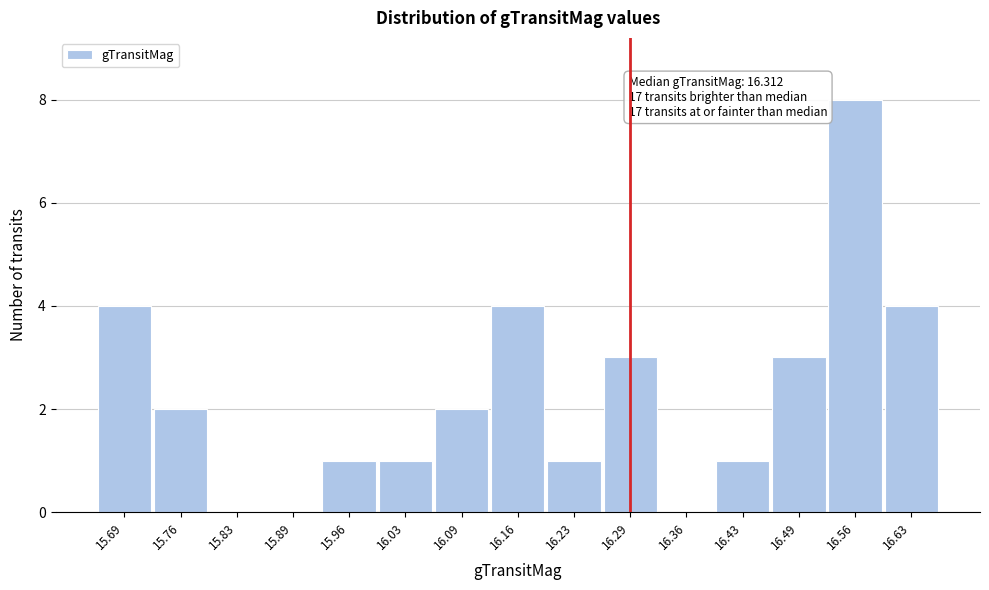

Which range on the x-axis has the tallest bar?

16.53 to 16.59